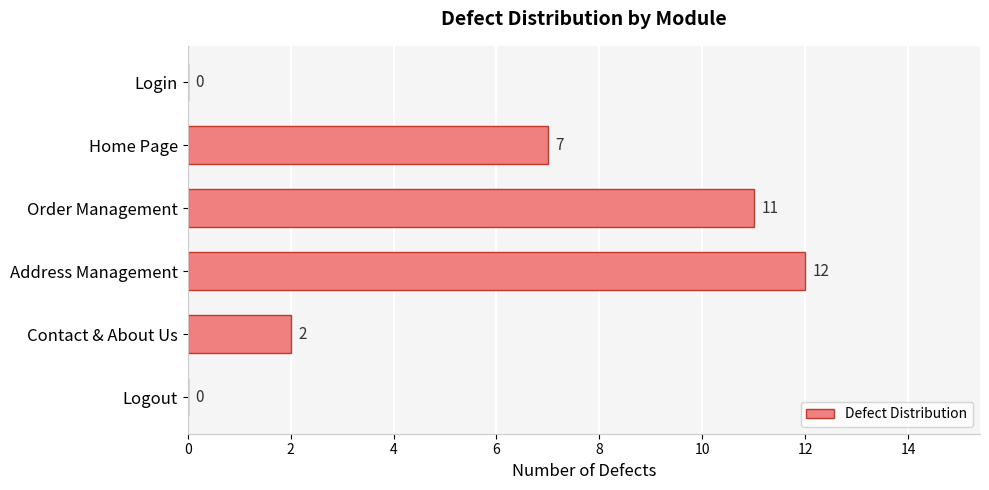

Which category has the highest value across all series?

Address Management